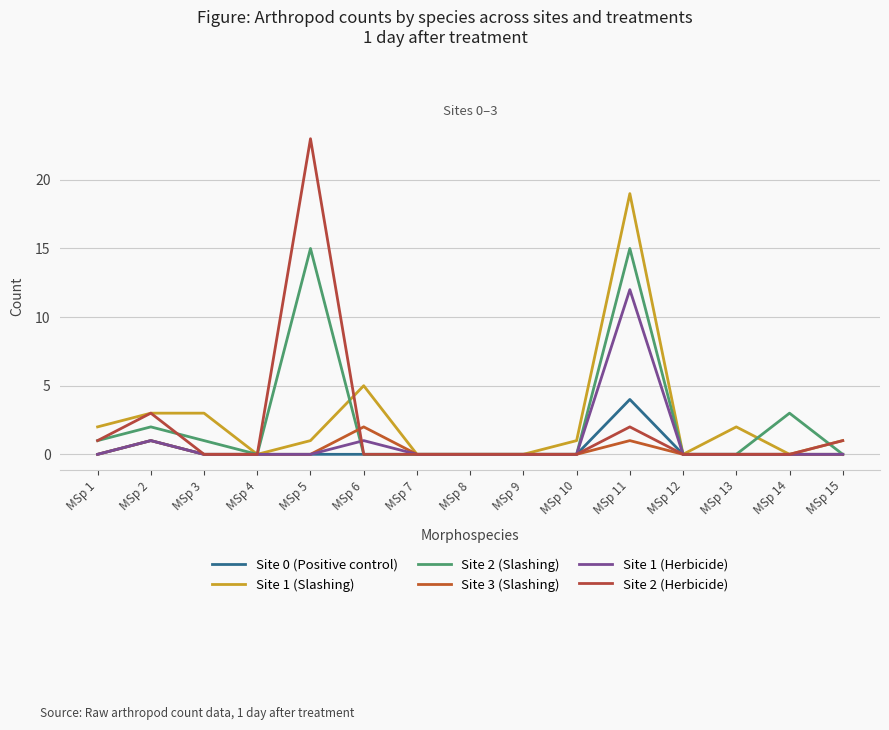

How many interior local peaks does the Site 2 (Slashing) series have?

4